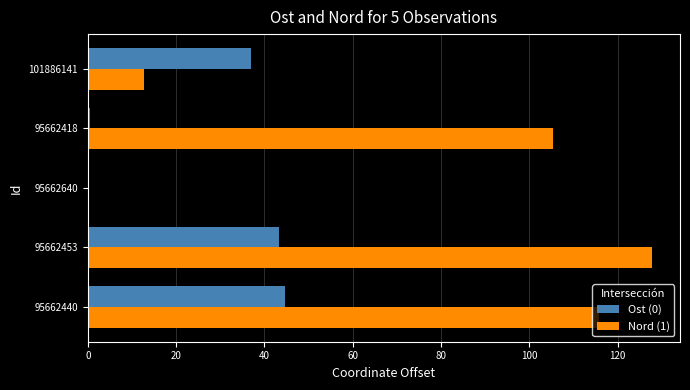

Is it true that Ost (0) equals 28.7 at 95662640?

False